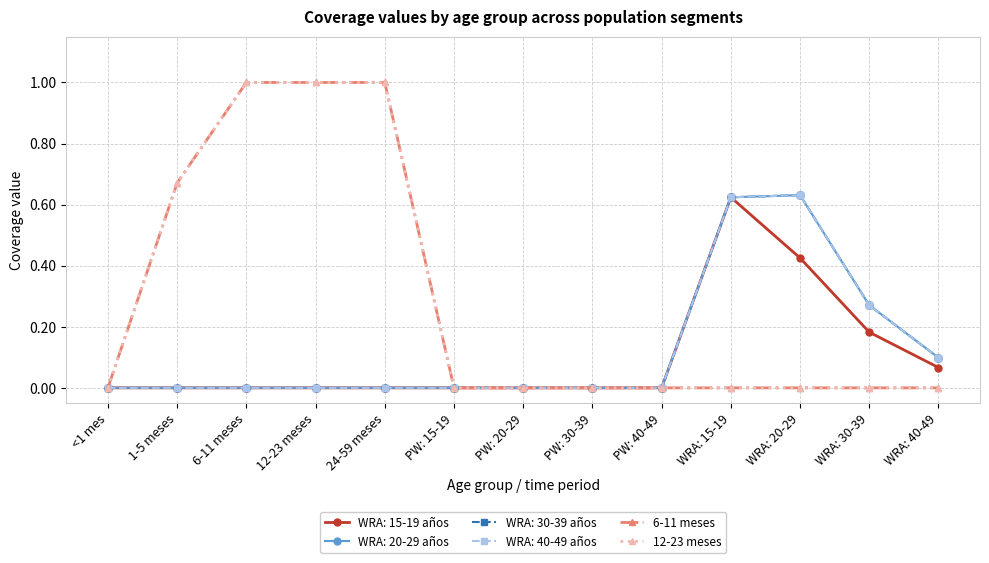

True or false: 12-23 meses and 6-11 meses intersect in this chart.

False